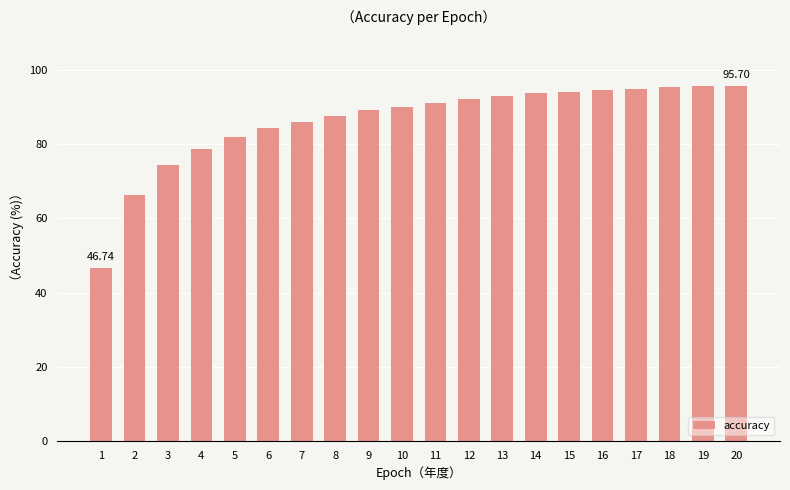

What is the approximate value at 14?

93.7